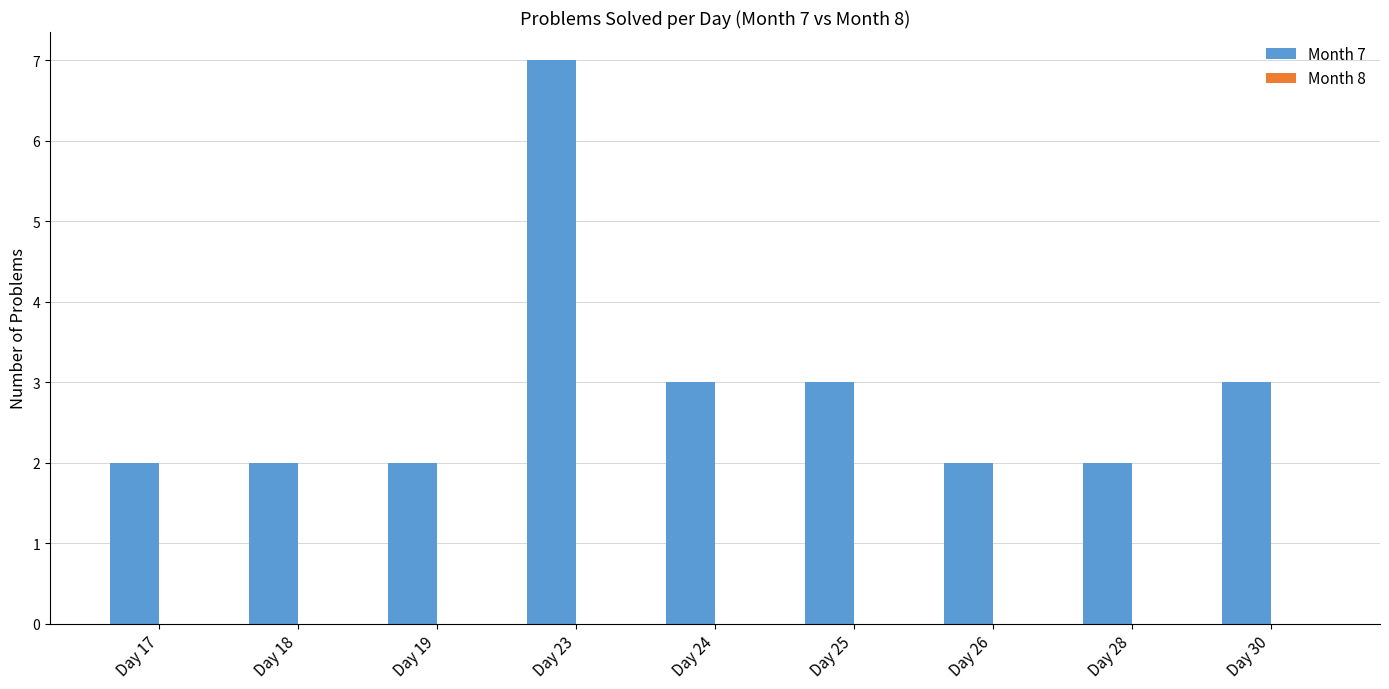

What is the change in value from Day 23 to Day 24?

-4